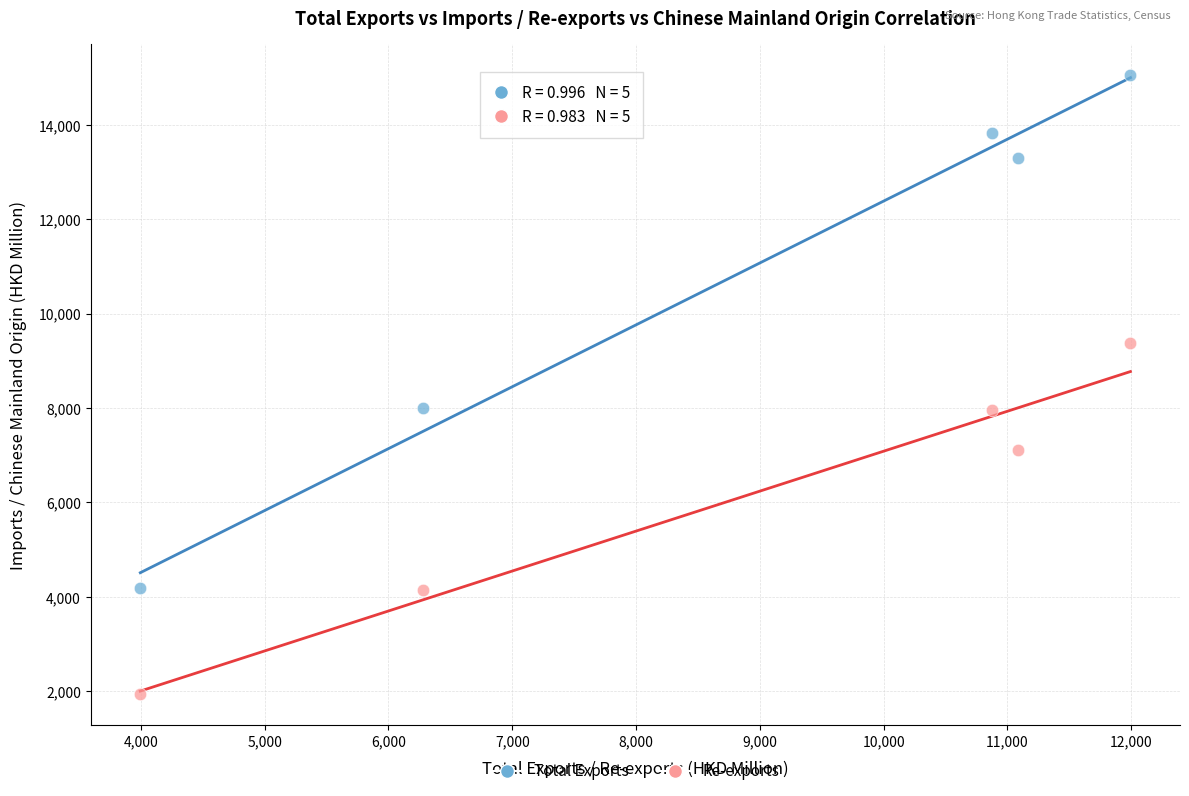

Which series has the widest spread of Y values?

Total Exports